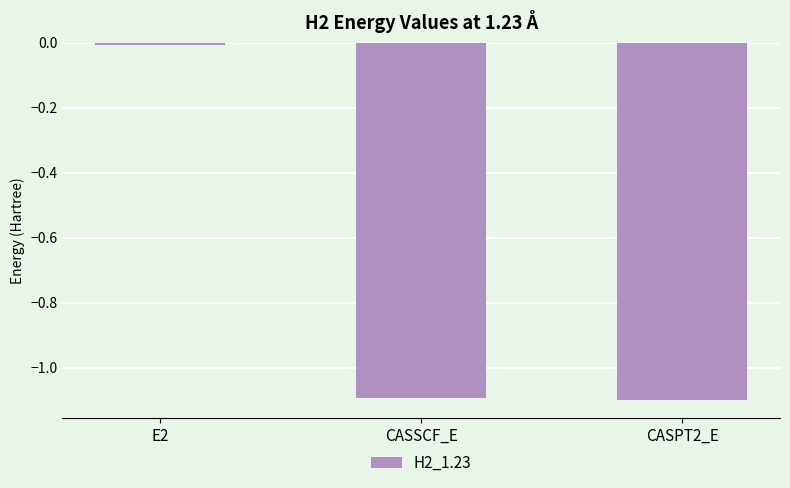

How many distinct data groups are displayed?

1